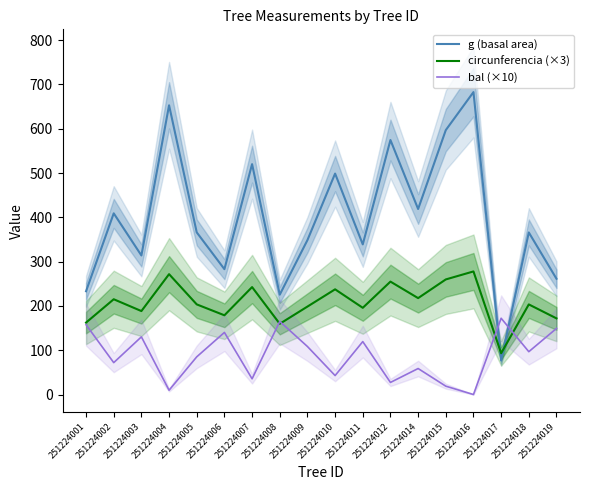

How many categories are shown in the chart?

18